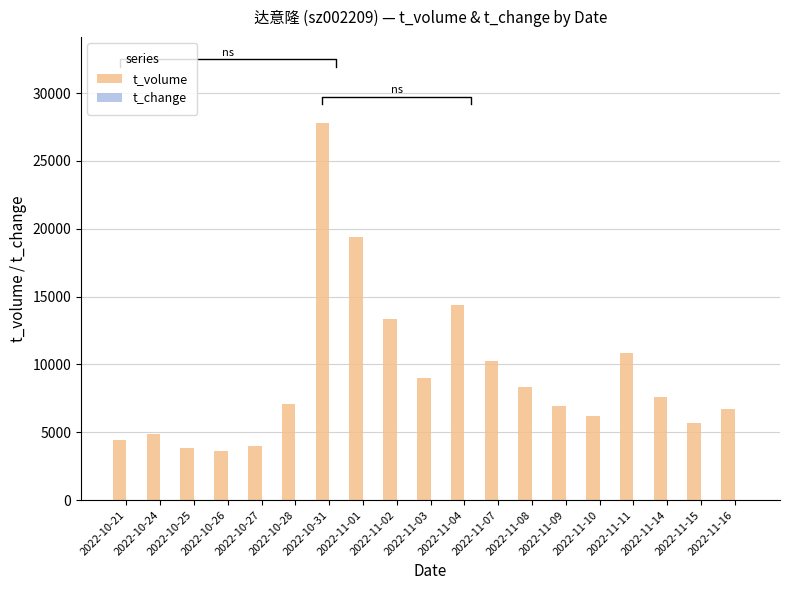

What is the difference between the t_change values at 2022-11-04 and 2022-10-31?

9.8